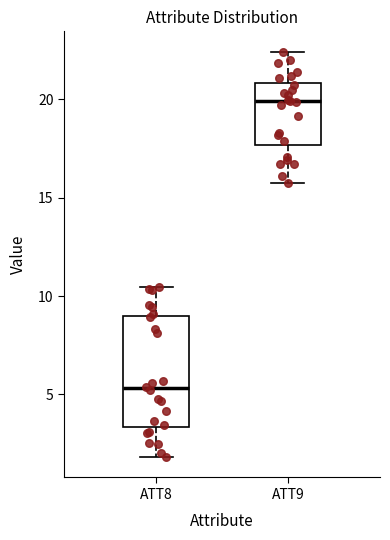

Which box is the tallest, from its lower edge to its upper edge?

ATT8